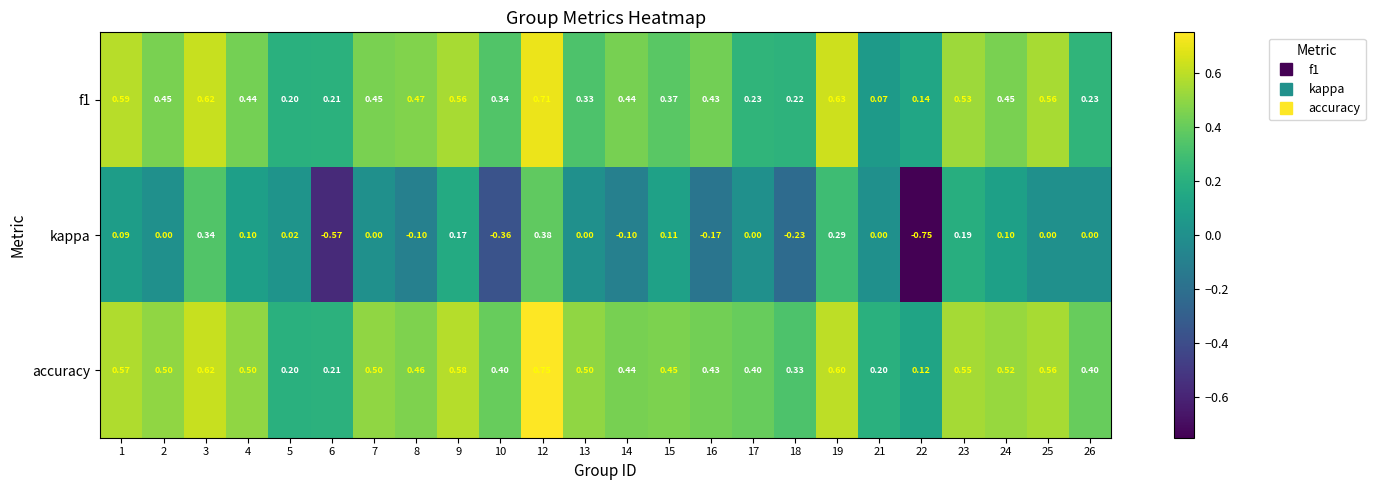

Which series has the largest total across all categories?

accuracy